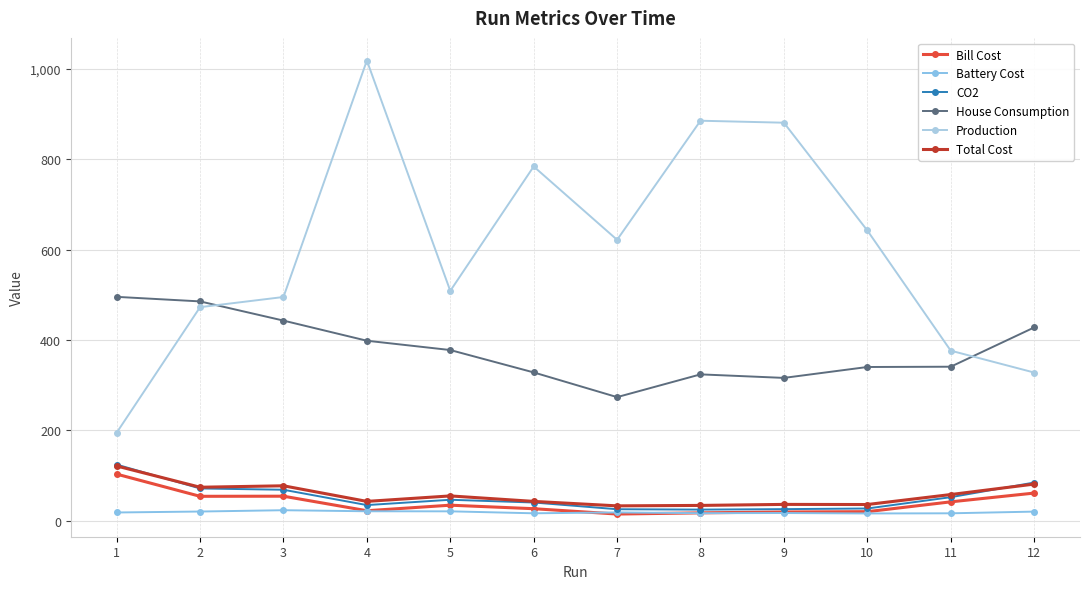

What are all the series names shown in the legend?

Bill Cost, Battery Cost, CO2, House Consumption, Production, Total Cost